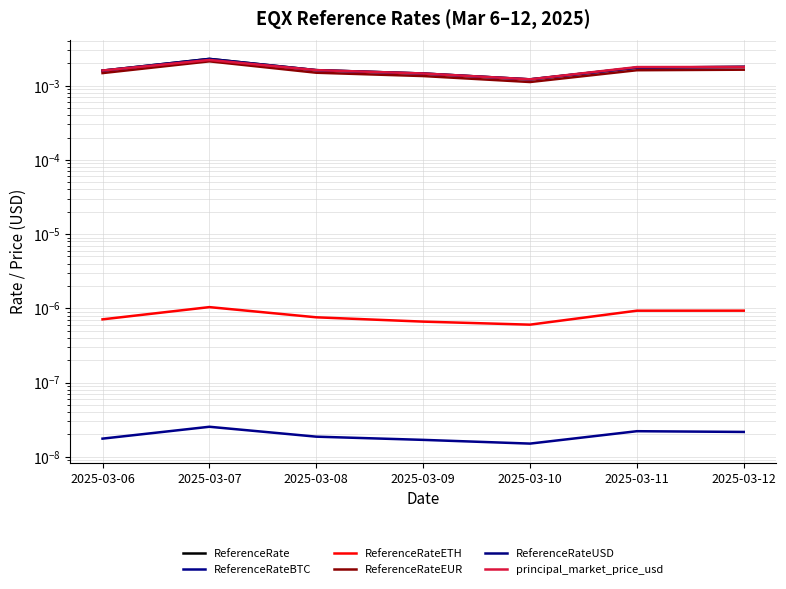

True or false: ReferenceRate has more than 1 points higher than both neighbors.

False